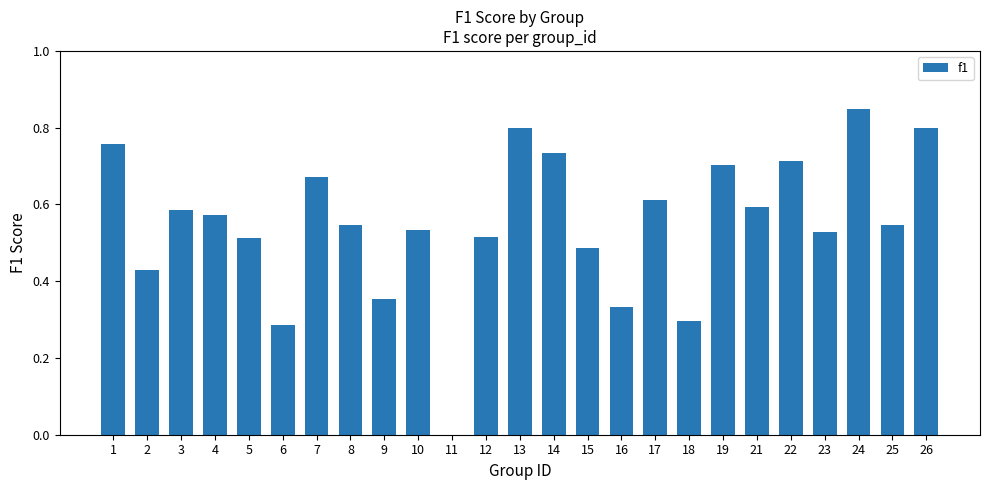

Between 1 and 26, which is larger?

26